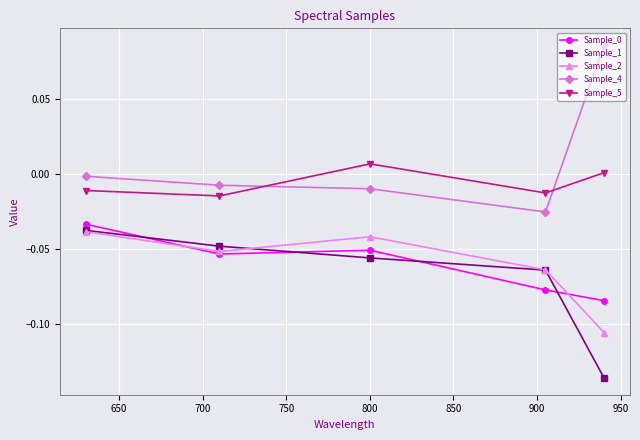

True or false: Sample_1 has more than 0 points higher than both neighbors.

False